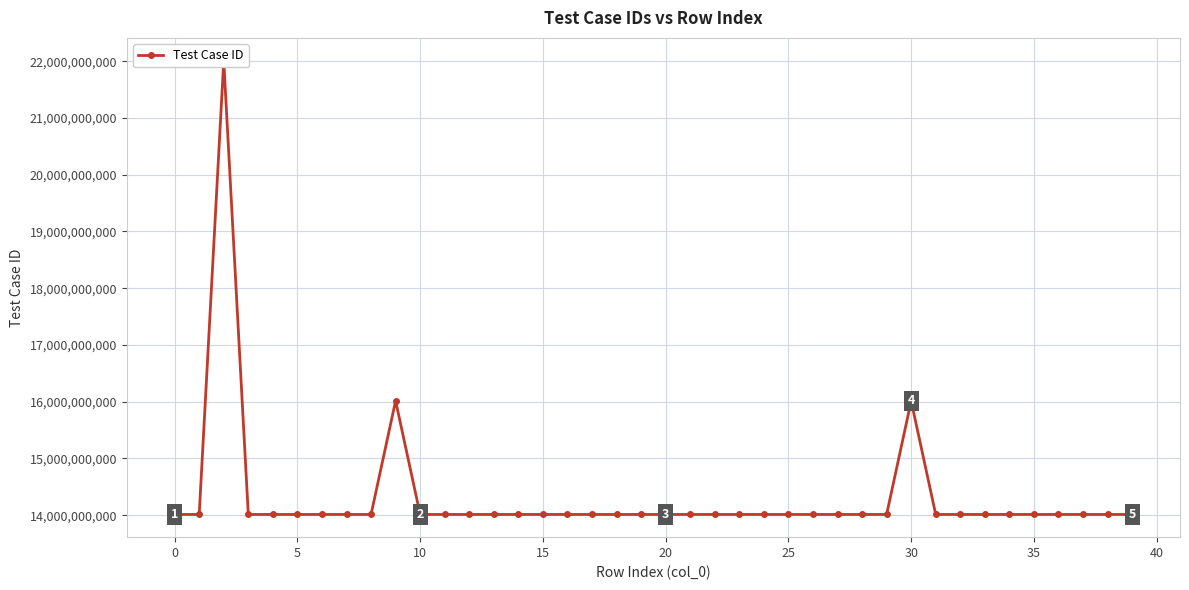

Between 33 and 39, which is larger?

39